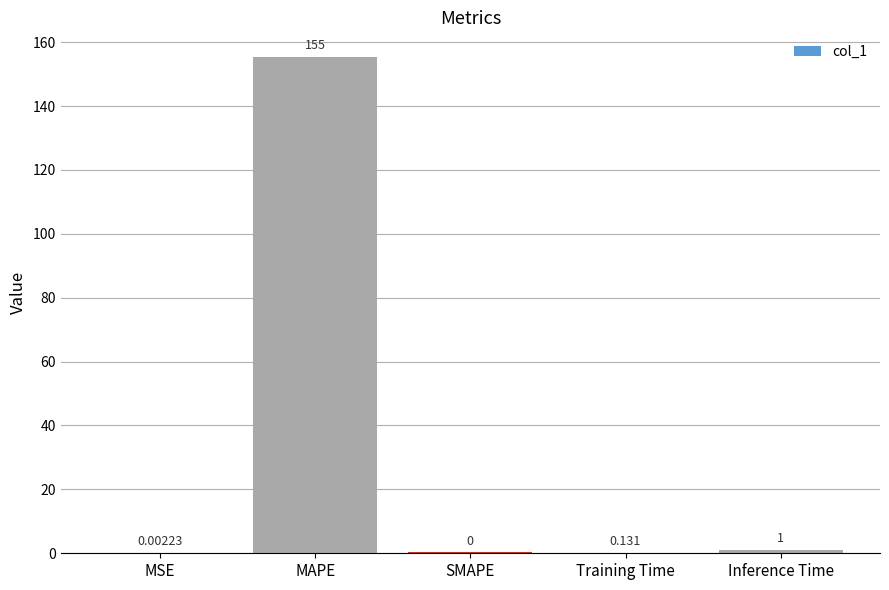

Between Inference Time and SMAPE, which is larger?

Inference Time